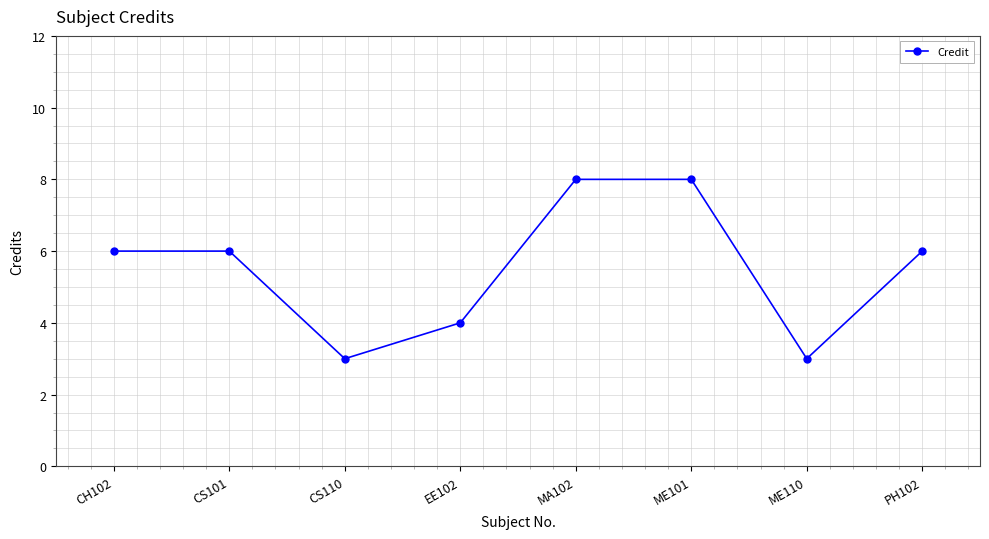

What is the label of the 7th point from the left?

ME110